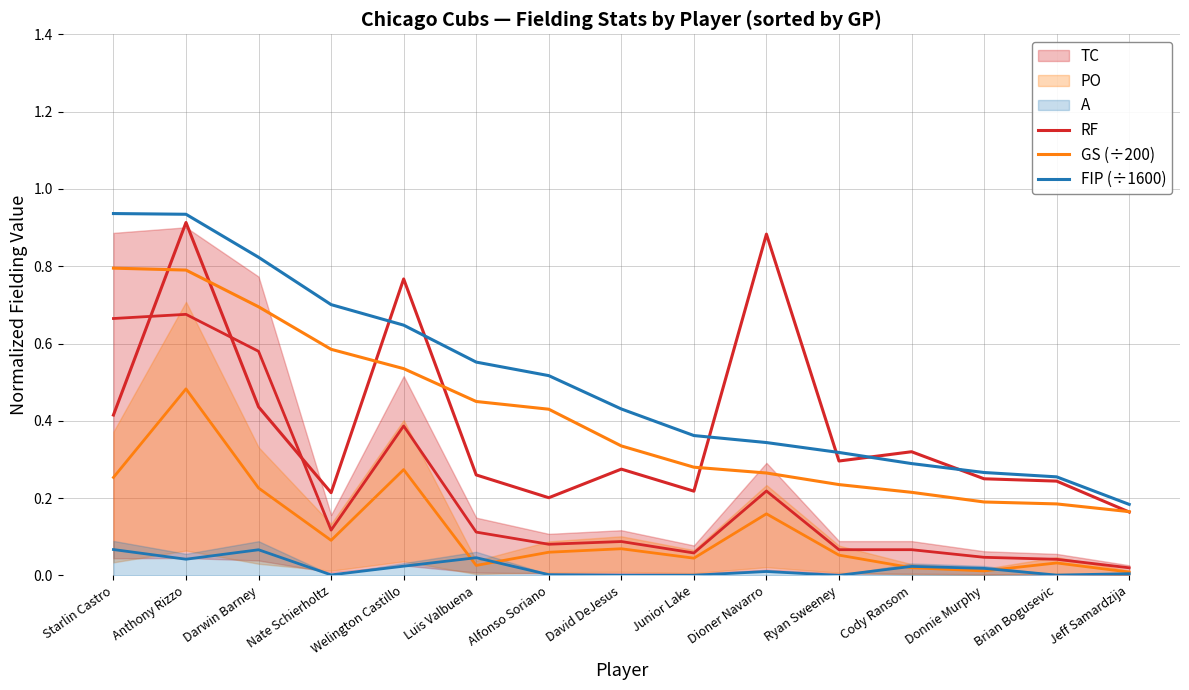

At Anthony Rizzo, list the series in order from smallest to largest.

GS (÷200), RF, FIP (÷1600)